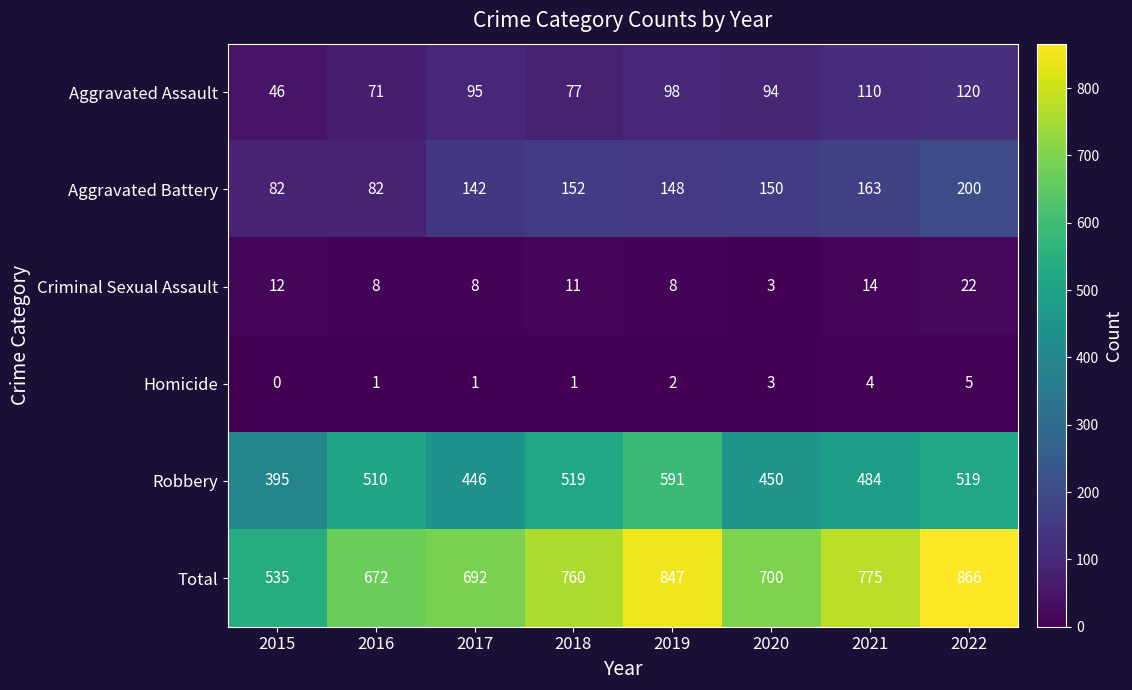

Rank the series by their maximum value, from lowest to highest.

Homicide, Criminal Sexual Assault, Aggravated Assault, Aggravated Battery, Robbery, Total